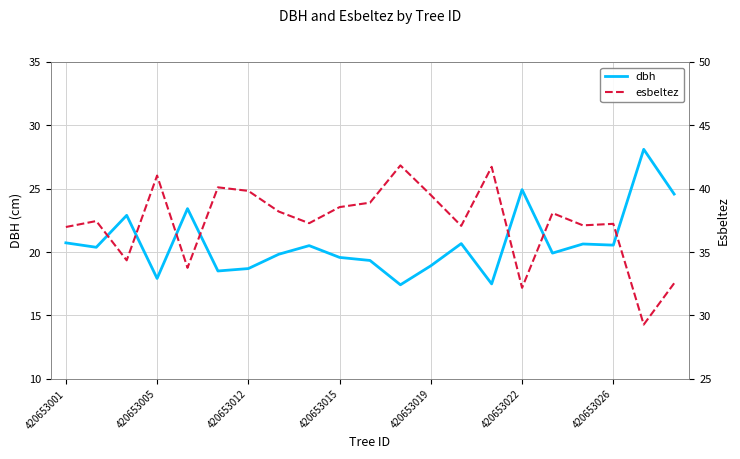

Rank the series by their average value, from lowest to highest.

dbh, esbeltez